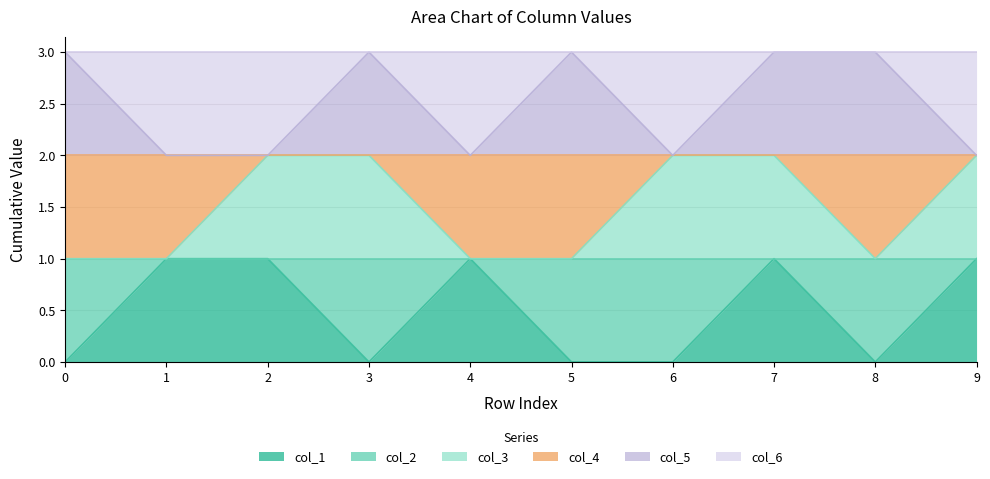

True or false: col_3 and col_5 intersect in this chart.

False